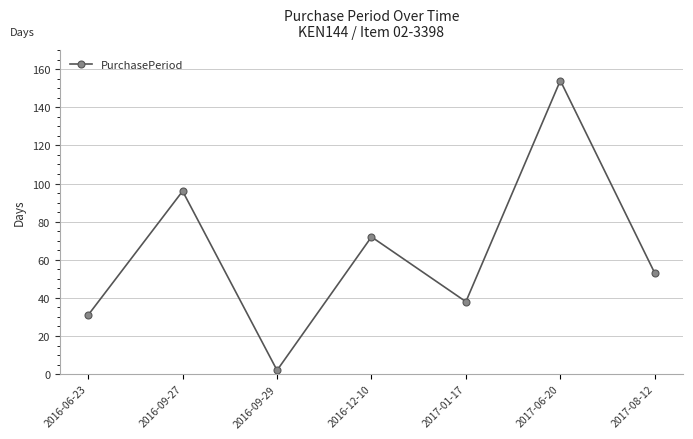

Which has a higher value, 2017-08-12 or 2016-09-29?

2017-08-12